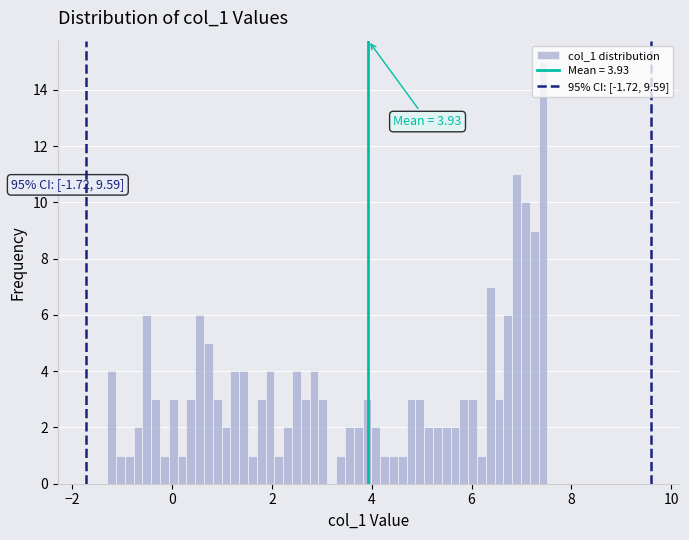

Read against the x-axis, roughly where is the centre of the tallest bar?

7.4